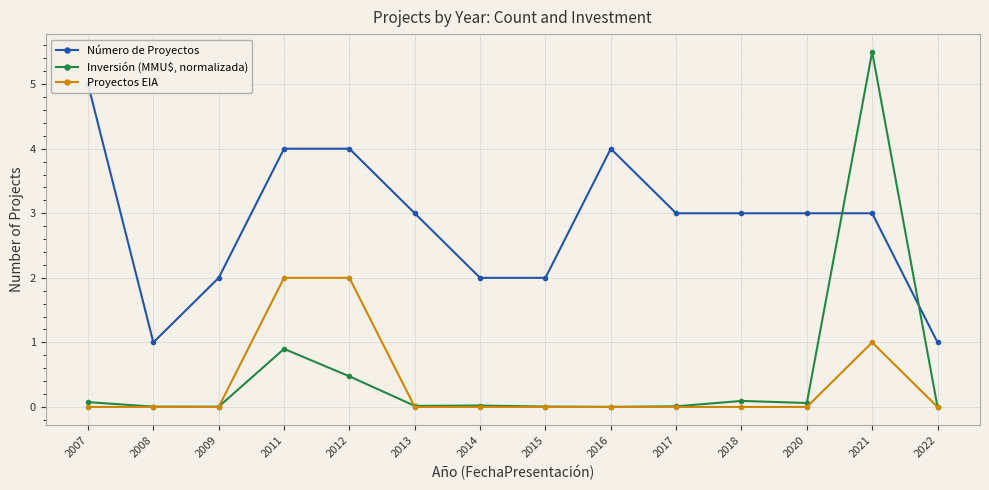

How many values in the Número de Proyectos series exceed 3?

4